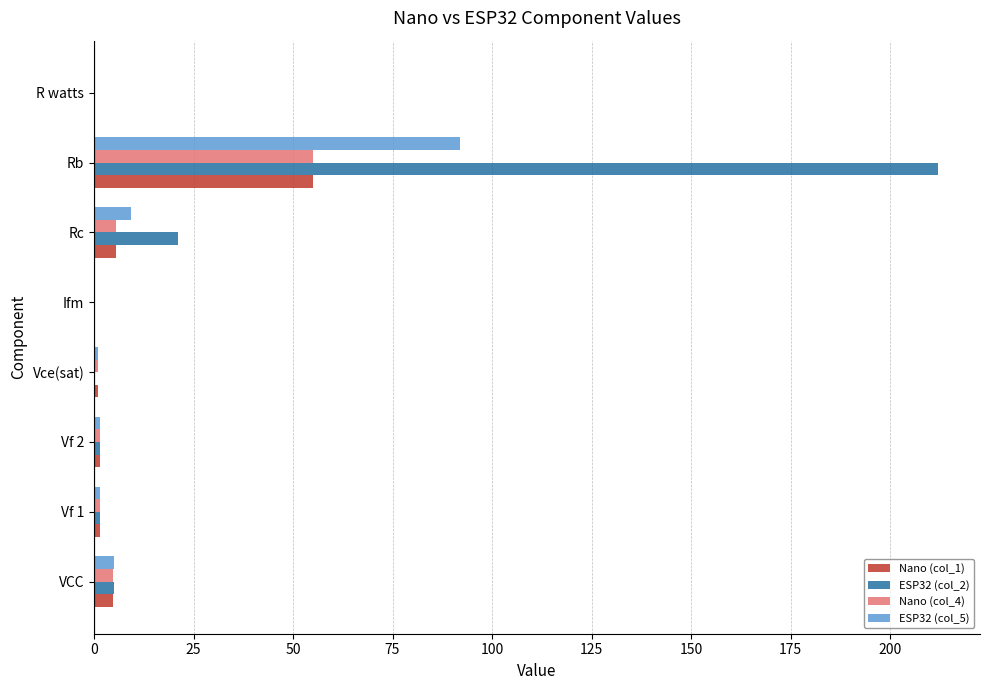

At which label does Nano (col_4) reach its peak?

Rb